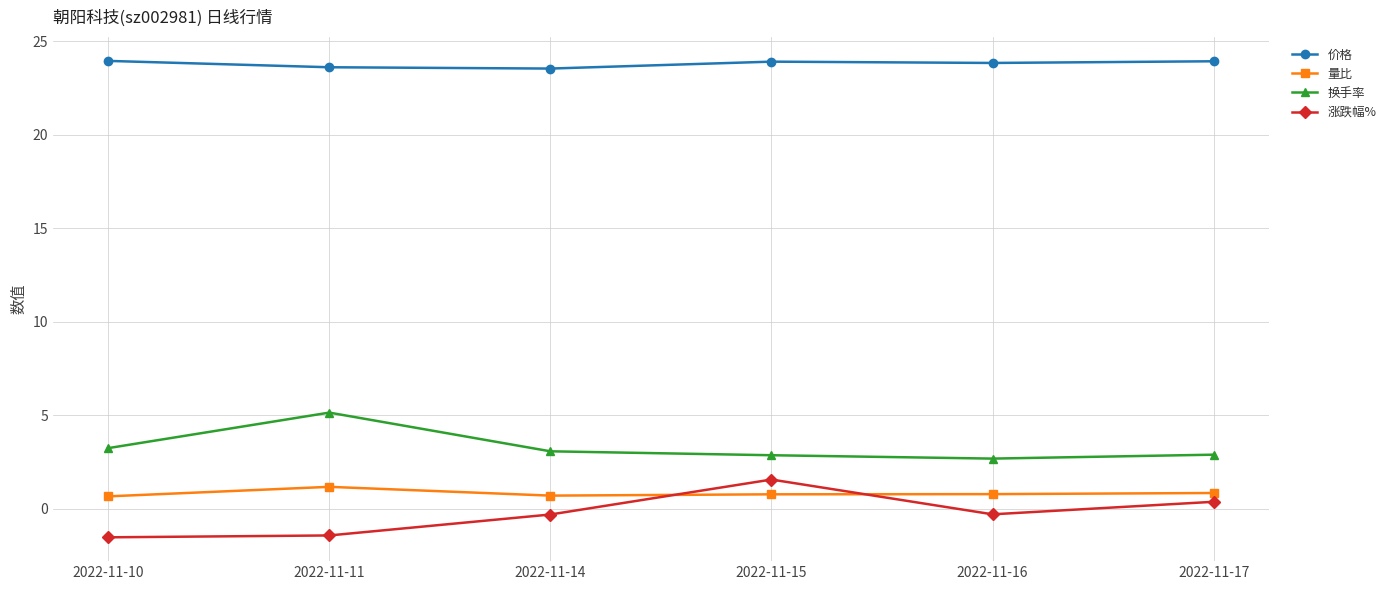

What is the minimum value for 价格?

23.6